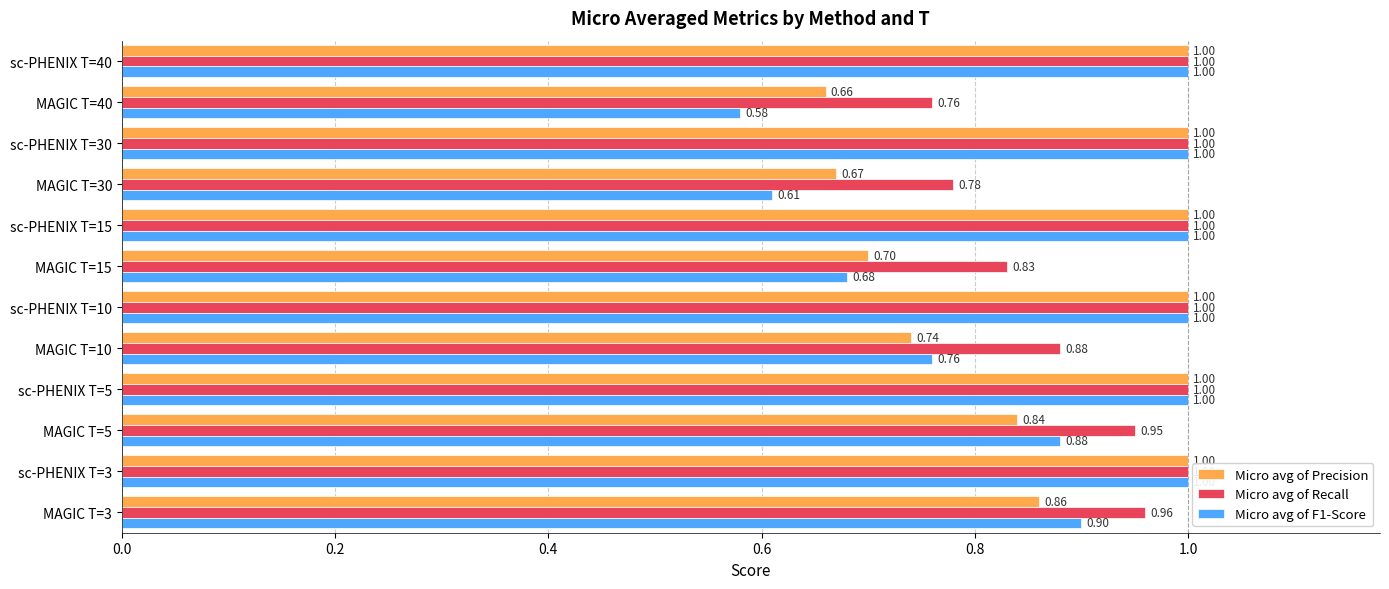

At how many categories does at least one series exceed 0?

12